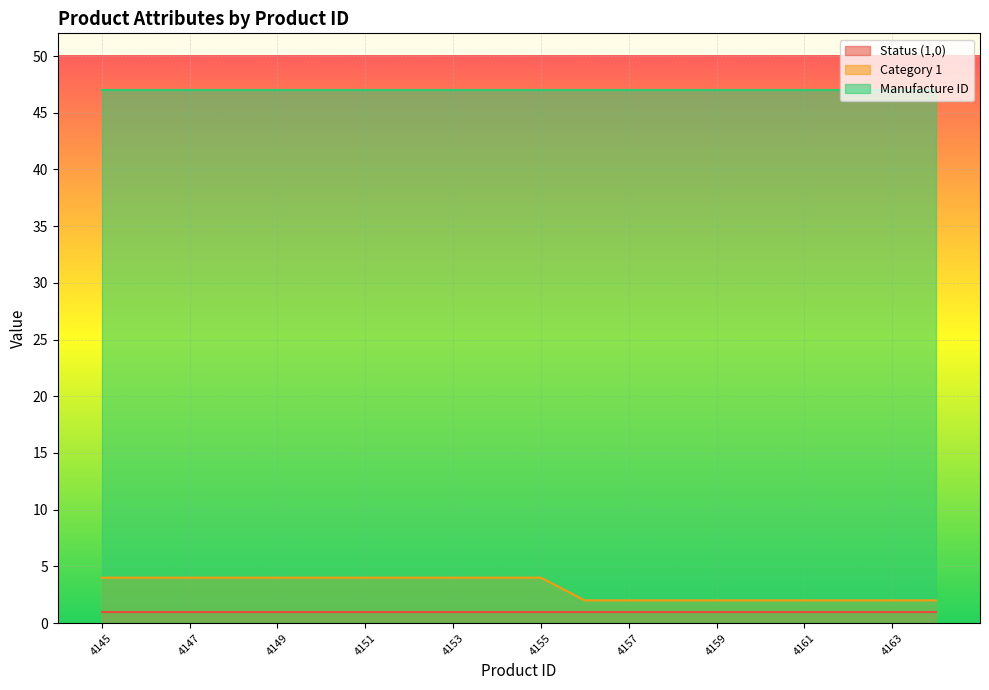

At which category is the sum across all series the highest?

4145